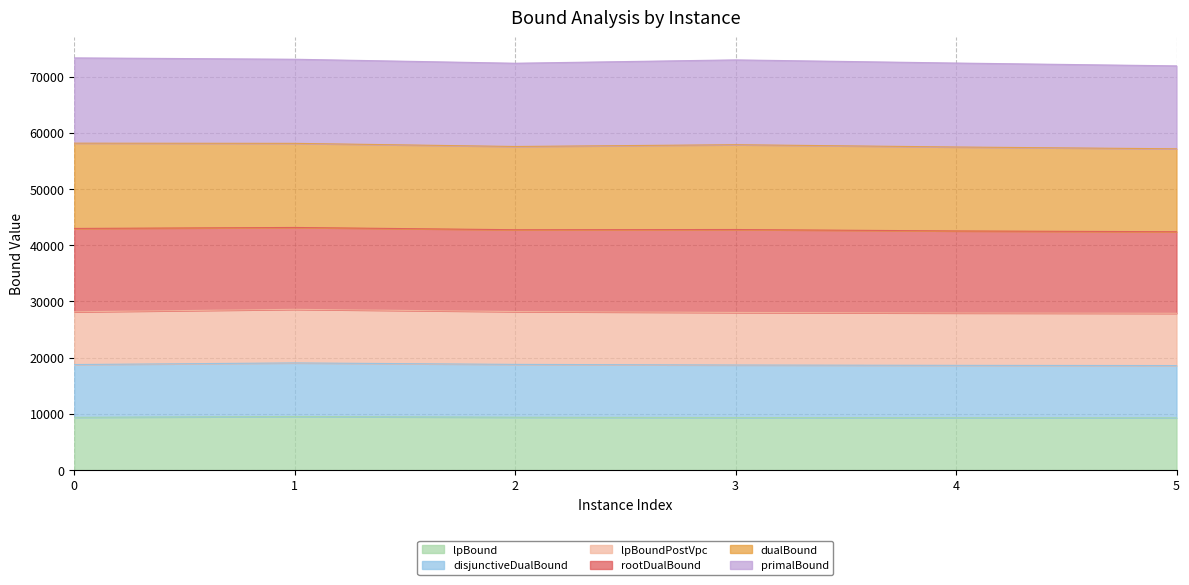

Is it true that lpBoundPostVpc equals 41409.0 at 1?

False